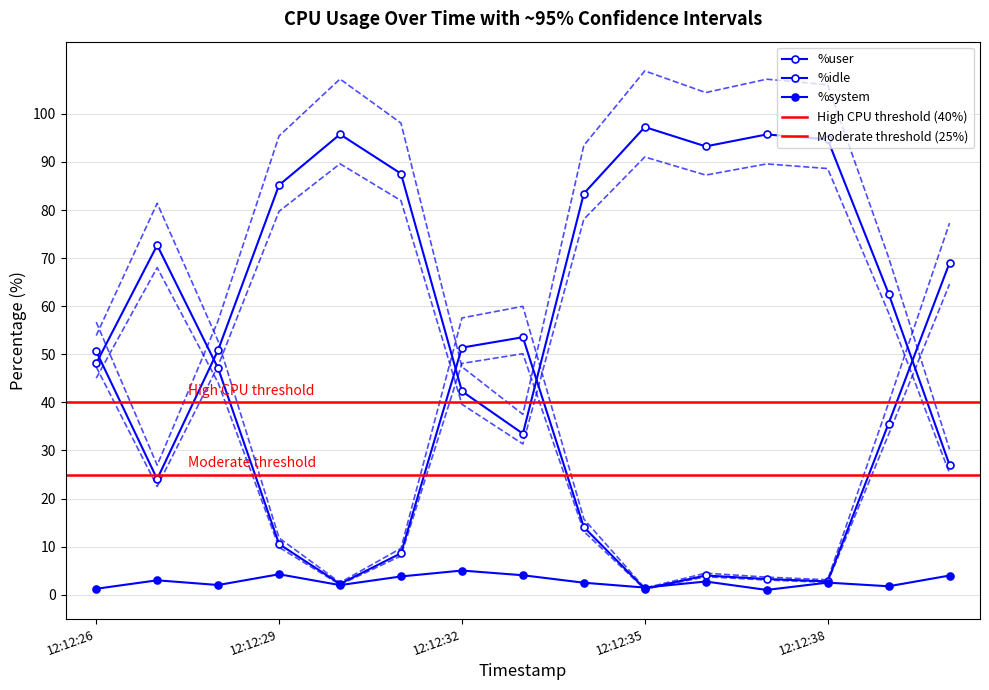

Does the chart have visible grid lines?

Yes